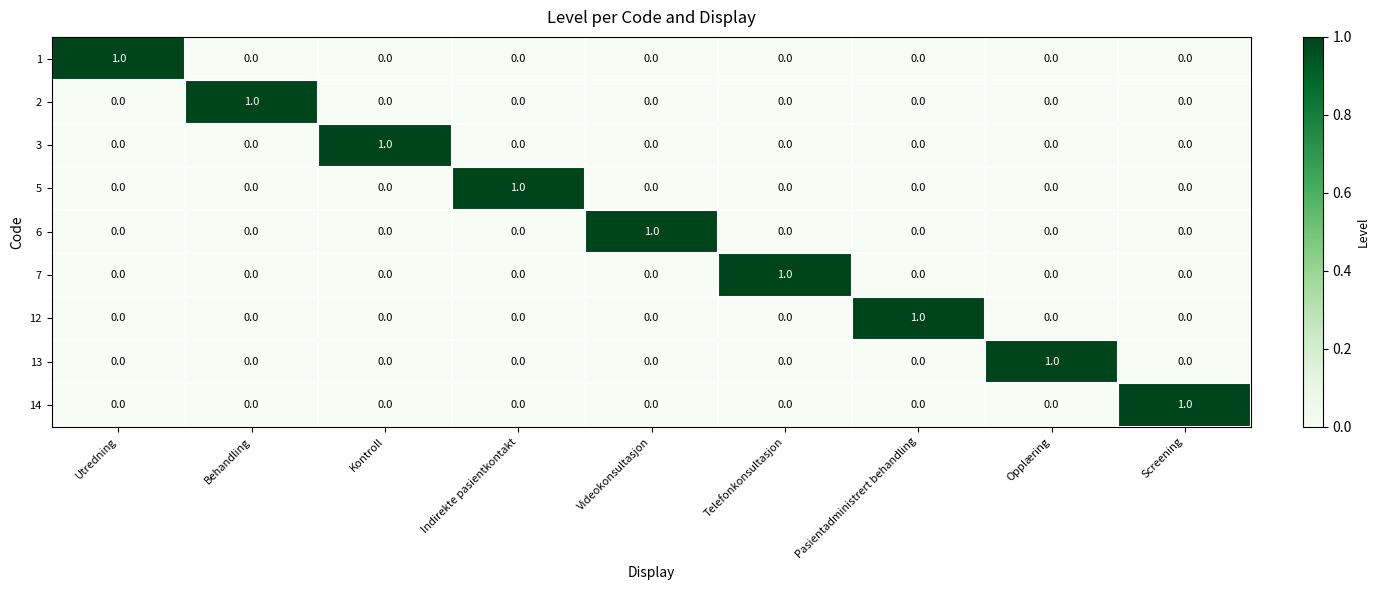

At how many categories does at least one series exceed 0?

9